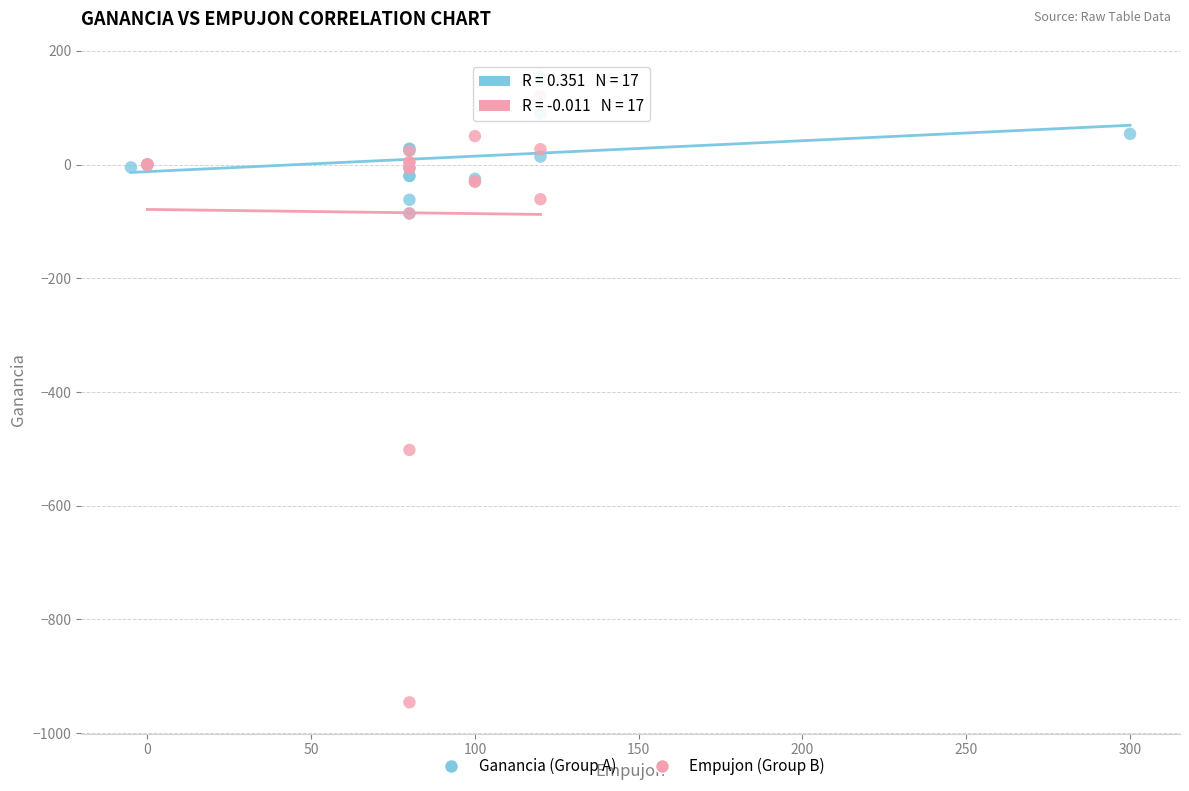

Which series contains the lowest Y value?

Empujon (Group B)